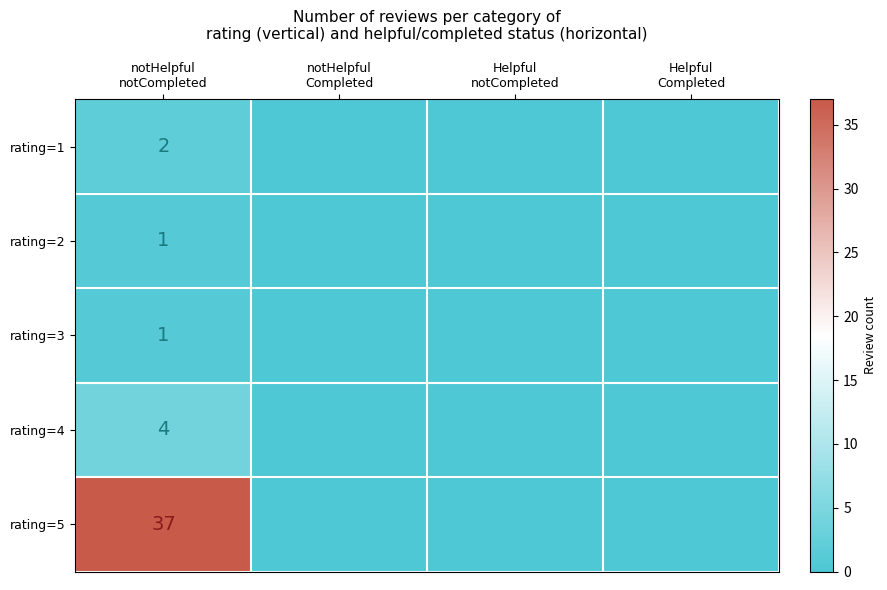

Is the value of rating=4 at notHelpful Completed greater than the value of rating=1 at Helpful Completed?

No